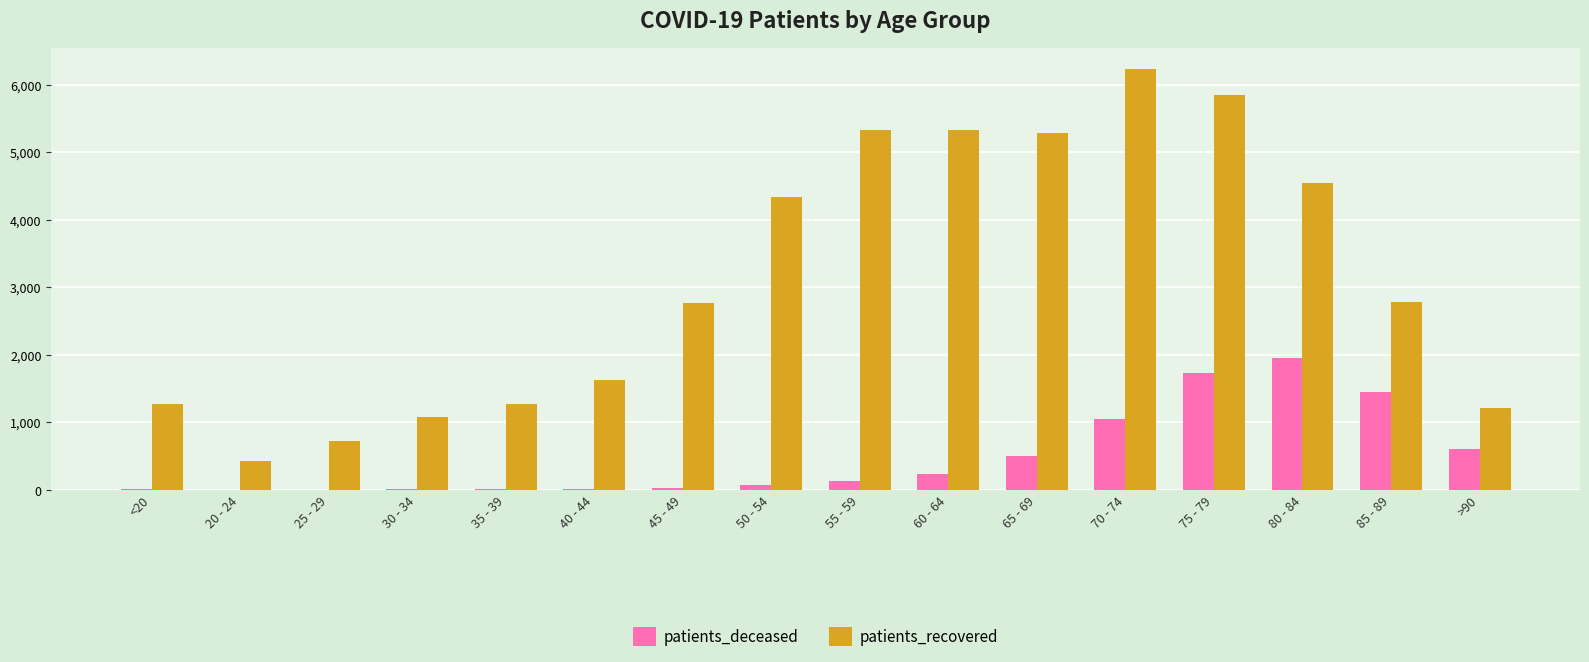

What is the total value across all series at 80 - 84?

6505